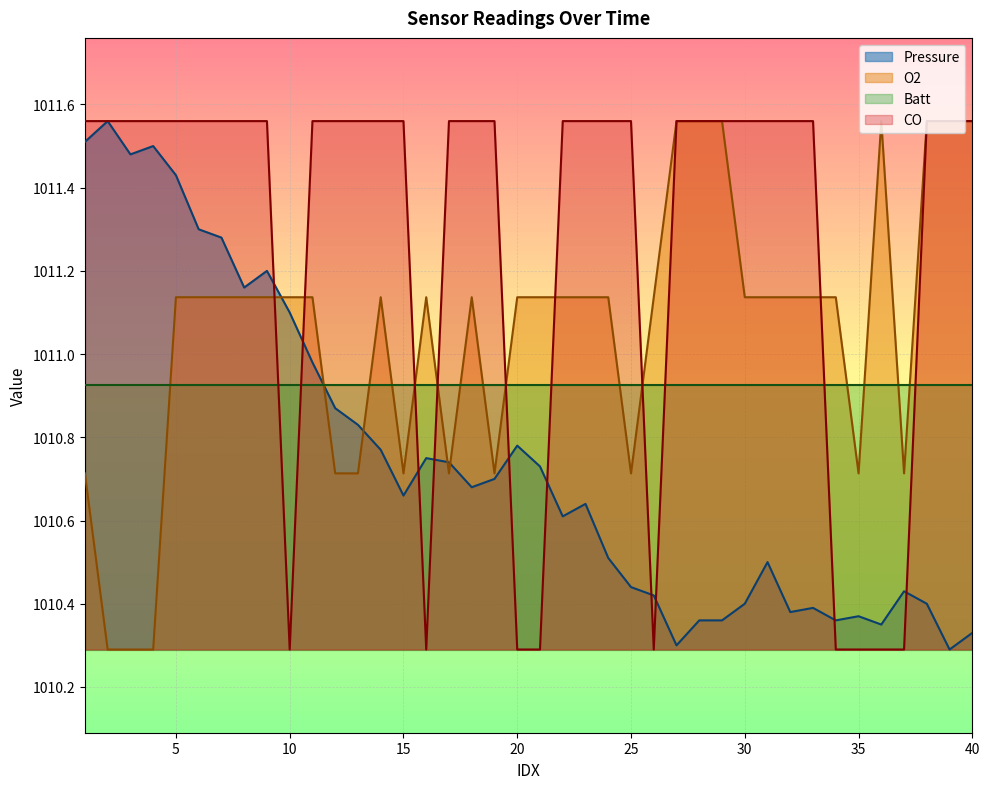

At which label does CO reach its minimum?

10